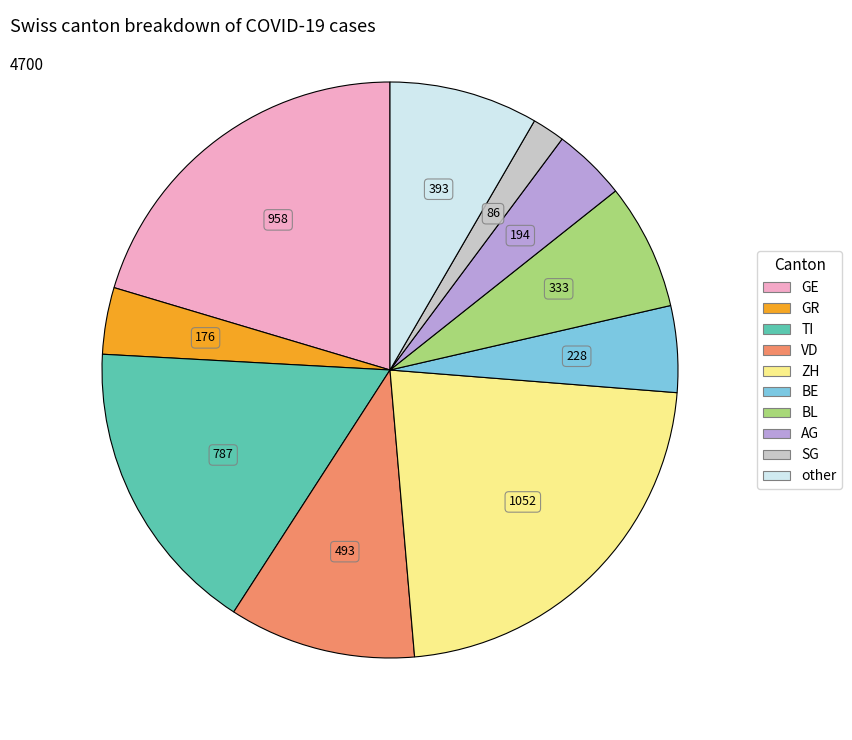

Which slice is the largest?

ZH